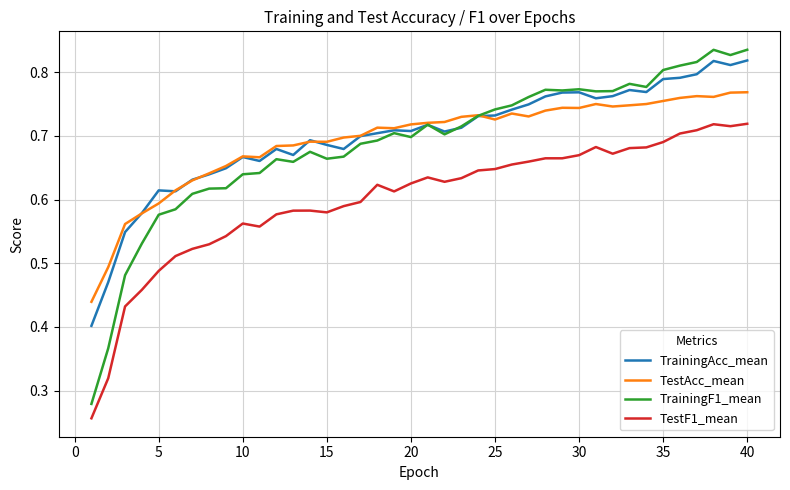

True or false: TrainingF1_mean and TestF1_mean cross at least once.

False